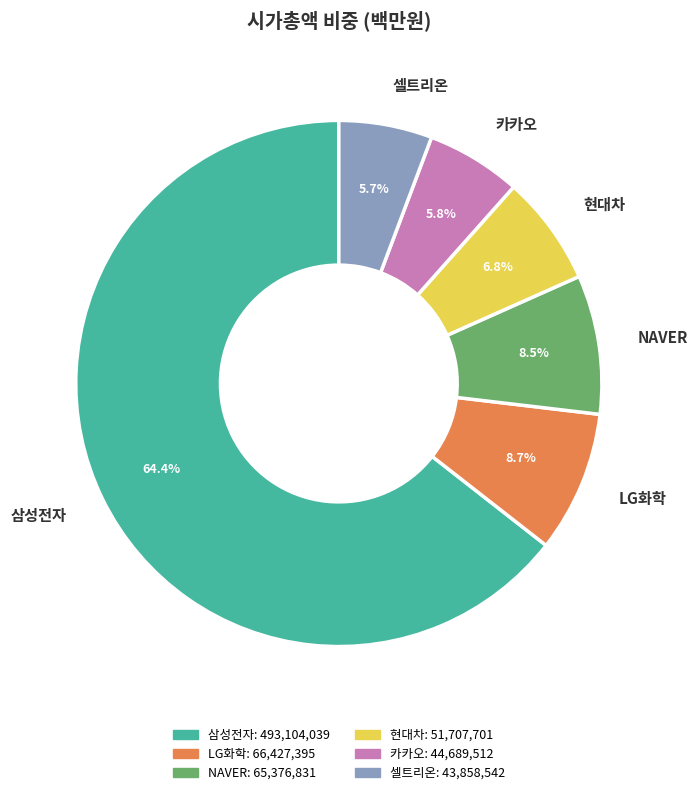

Is it true that LG화학 is 1% of the pie?

False